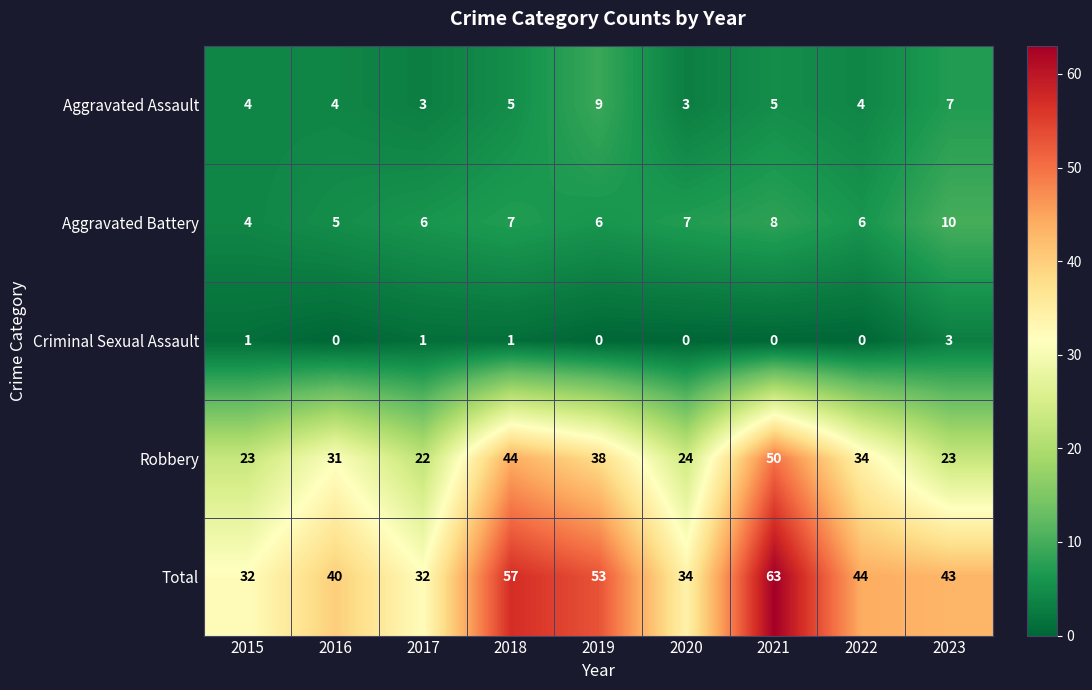

What is the difference between the highest and lowest values at 2022?

44